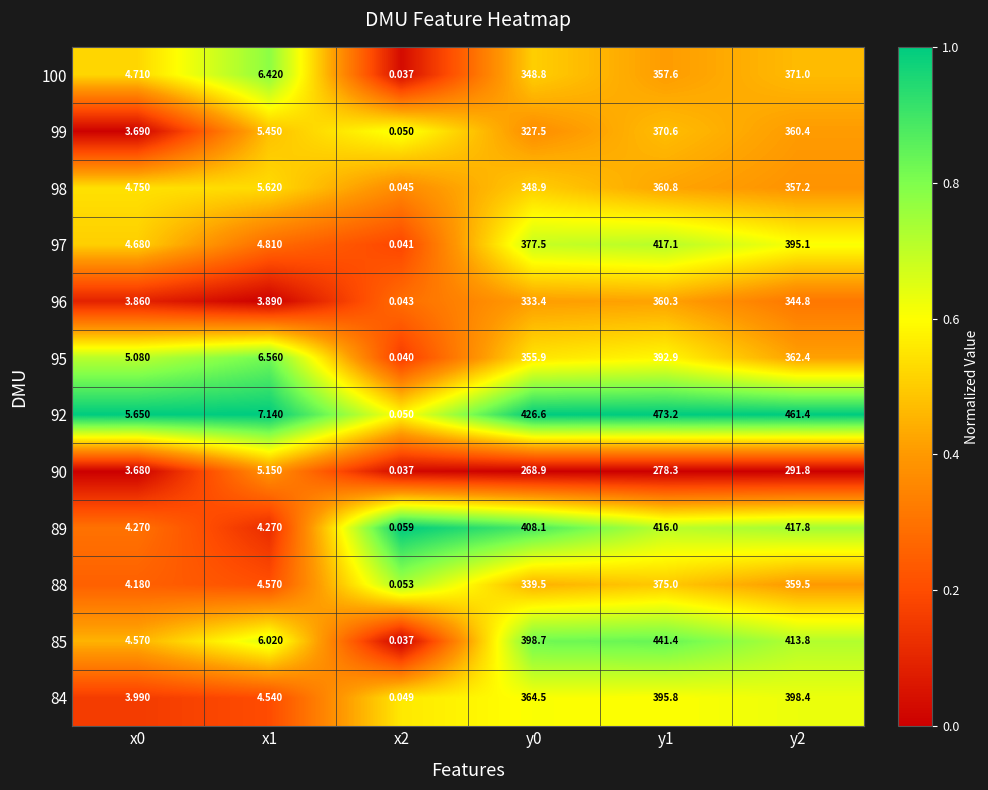

Is the value of 96 at y1 greater than the value of 85 at x1?

Yes